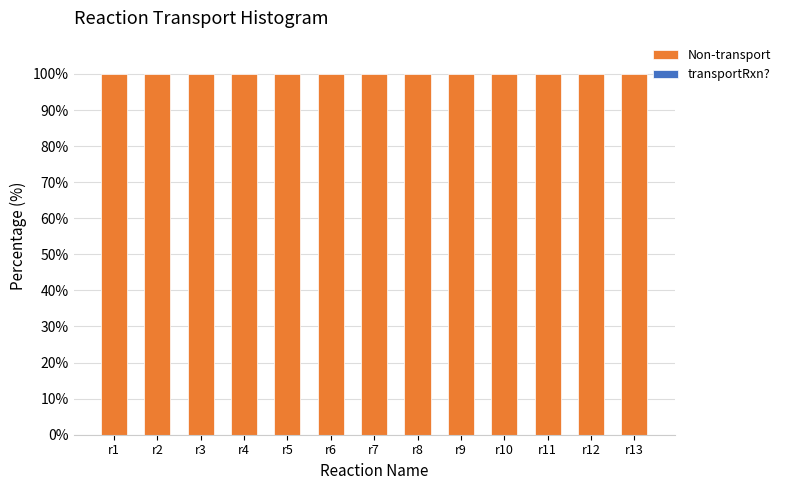

Where is transportRxn? nearest to the value 0?

r1